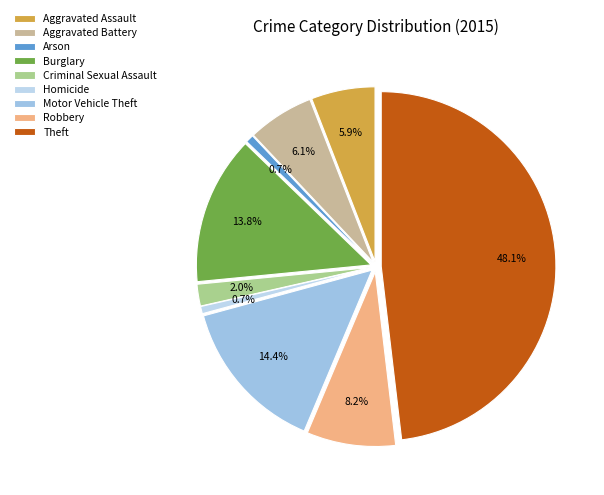

The Aggravated Battery slice represents 19% of the pie. True or false?

False